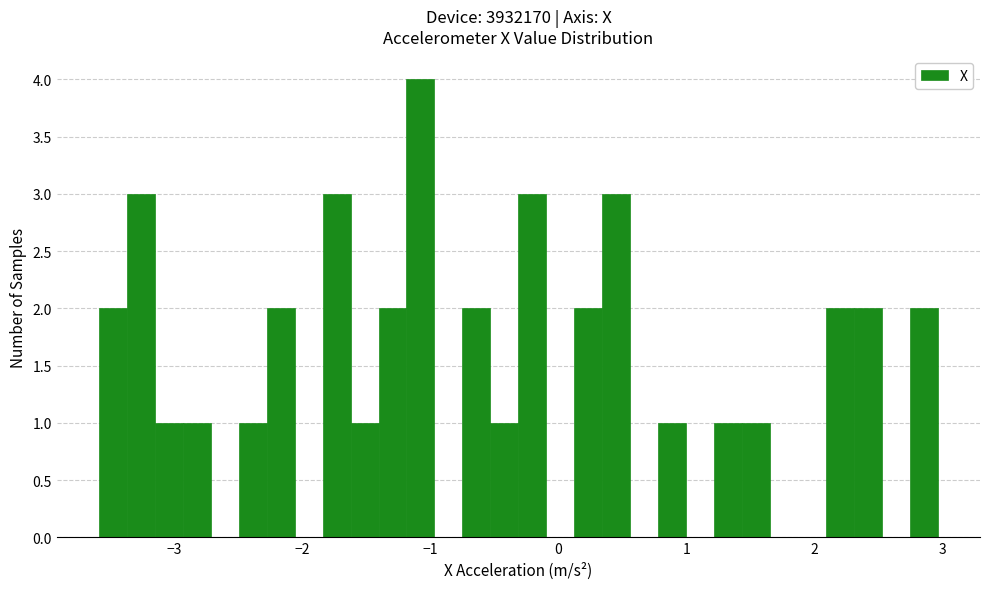

Around what value on the x-axis is the tallest bar? Give the approximate position of its centre, as read against the axis.

-1.1